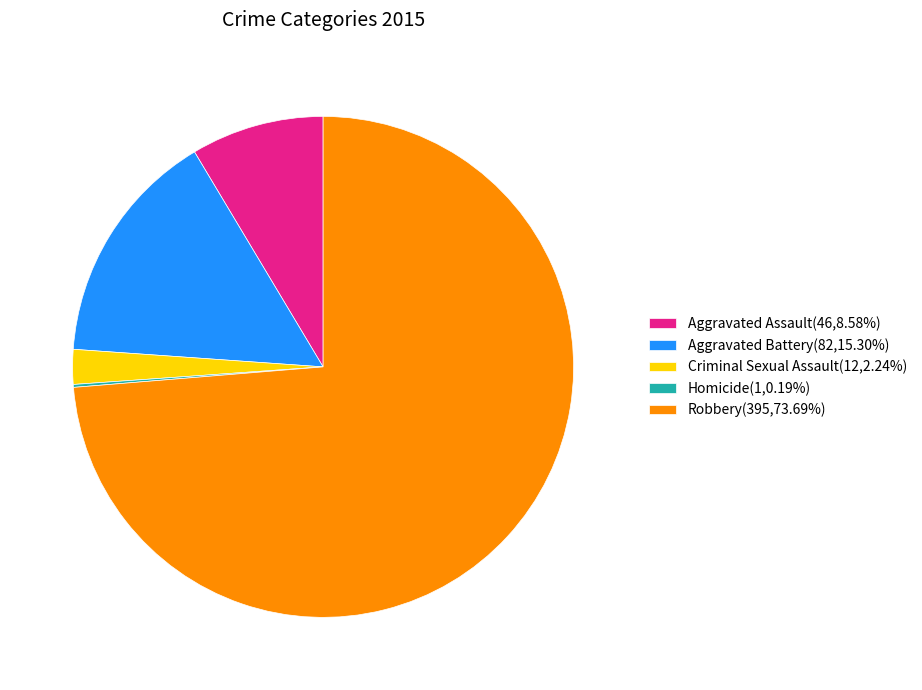

What is the ratio of the value at Robbery(395,73.69%) to the value at Aggravated Assault(46,8.58%)?

8.6